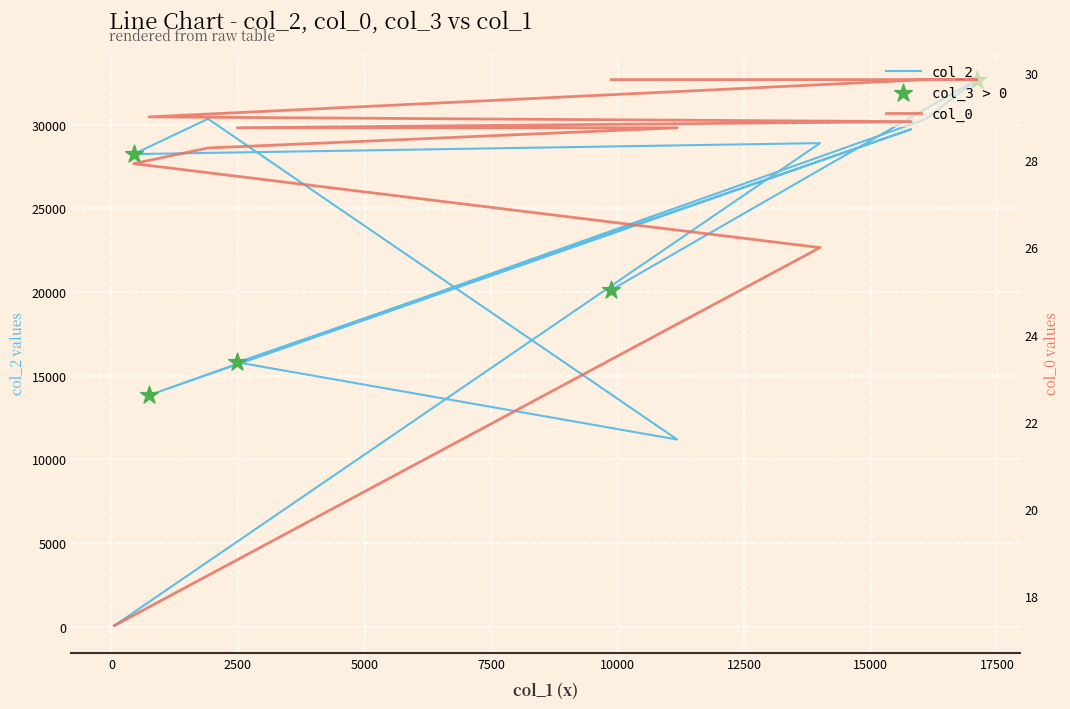

What are all the series names shown in the legend?

col_2, col_0